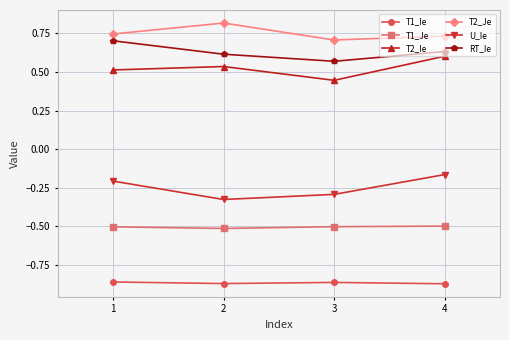

What are all the series names shown in the legend?

T1_Ie, T1_Je, T2_Ie, T2_Je, U_Ie, RT_Ie